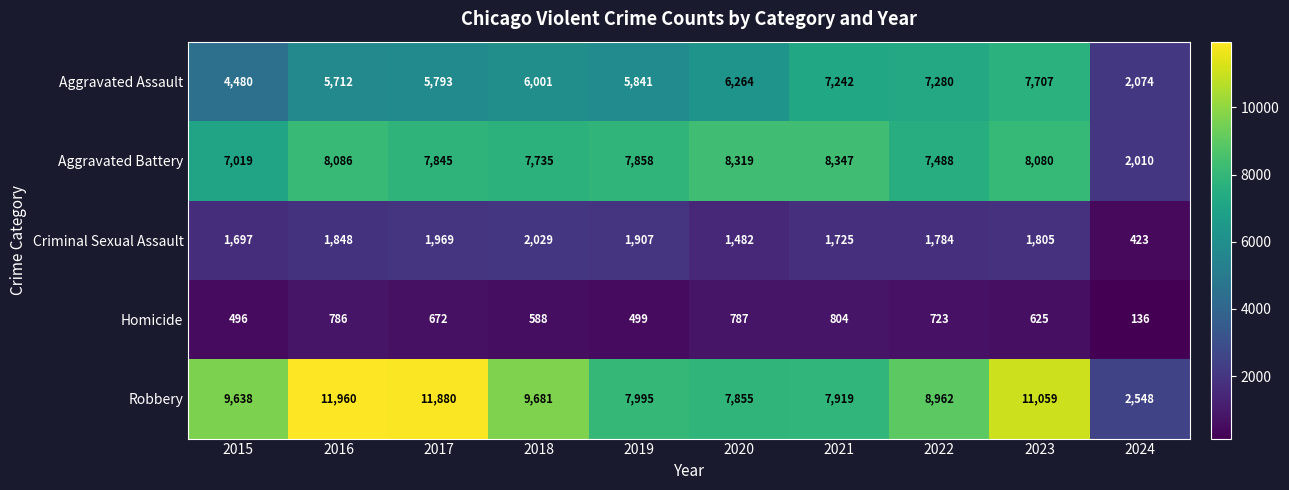

What is the minimum value for Robbery?

2548